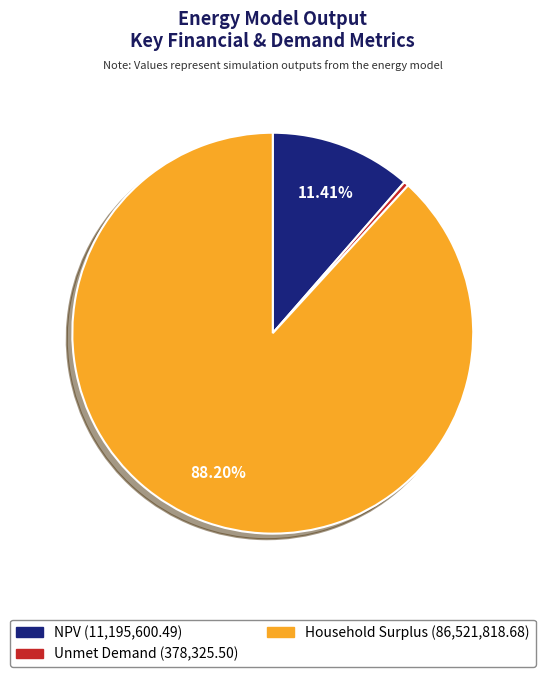

What is the smallest slice in the pie chart?

Unmet Demand